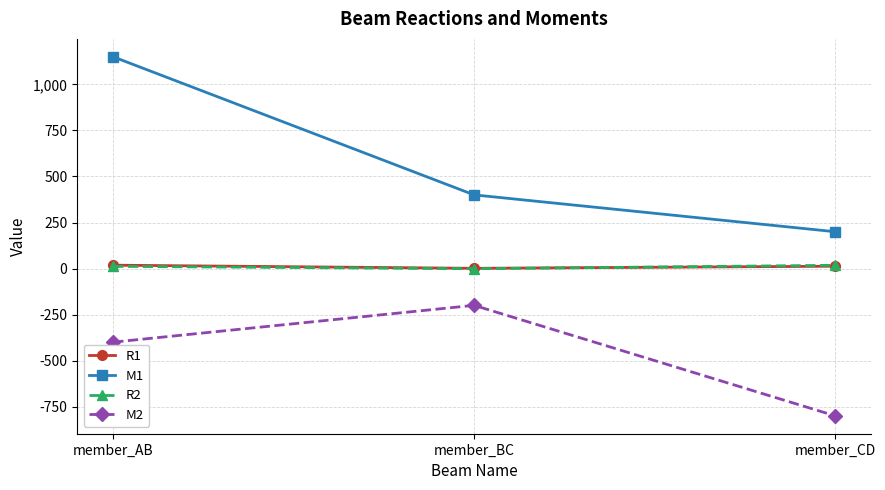

Which series changed the most between member_AB and member_CD?

M1